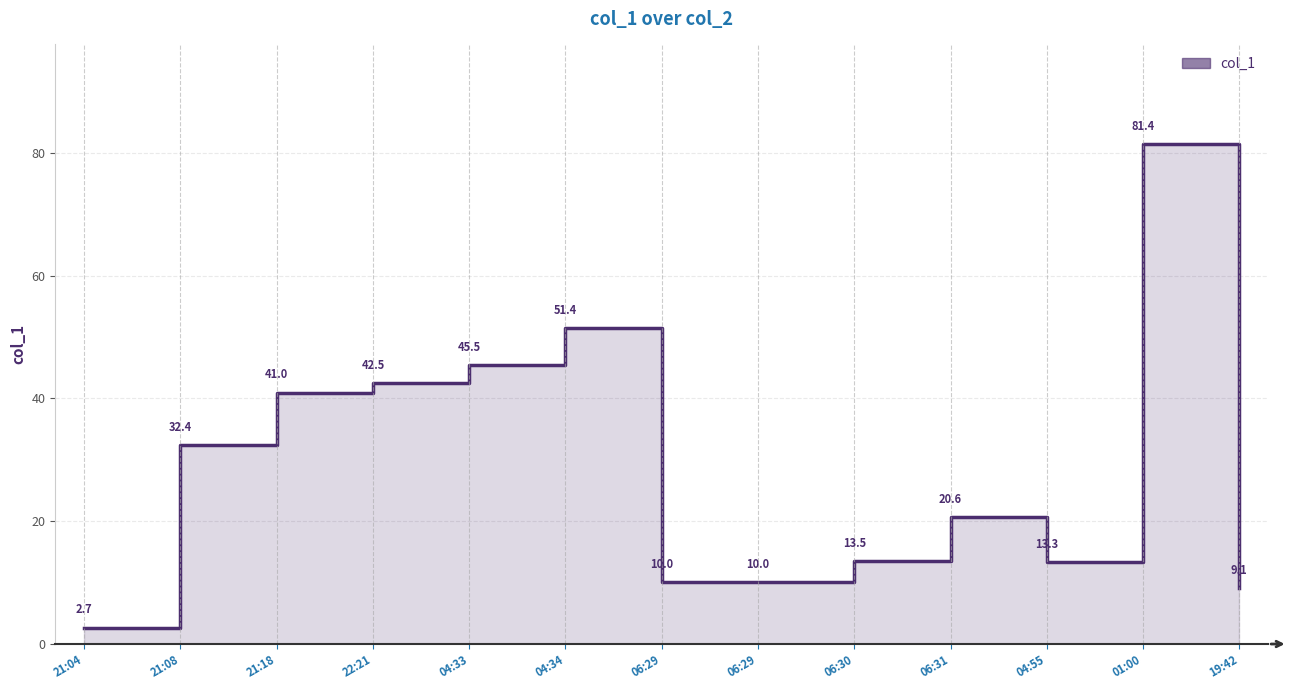

What is the maximum value shown in the chart?

81.4